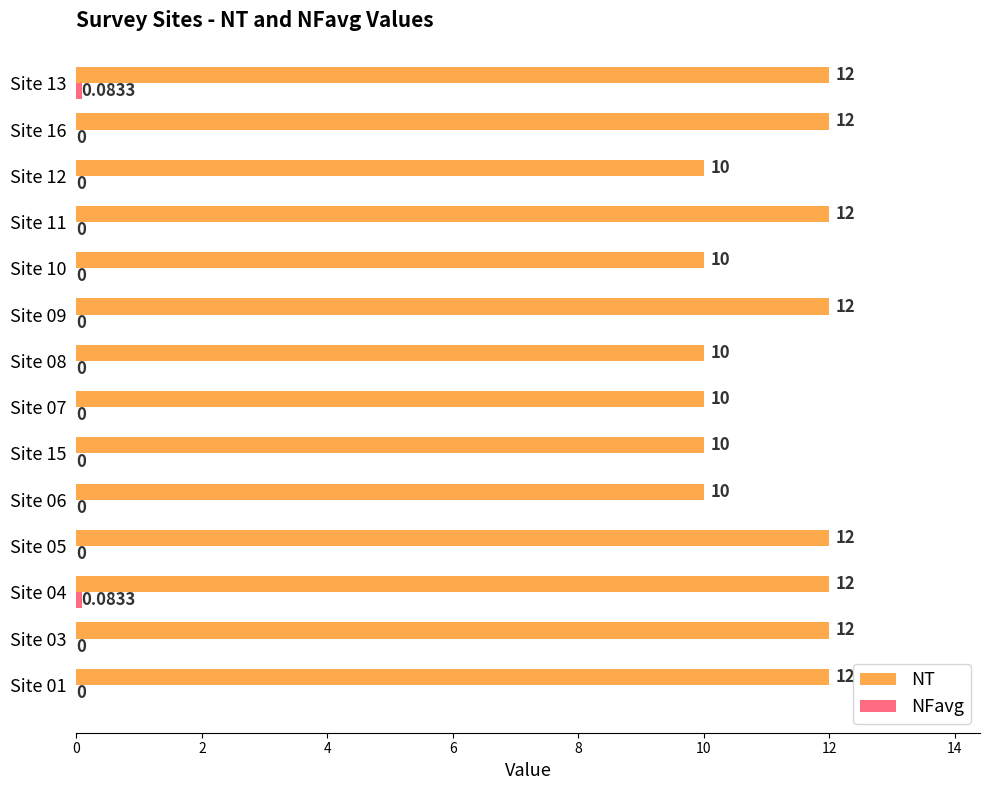

Which series has the largest total across all categories?

NT